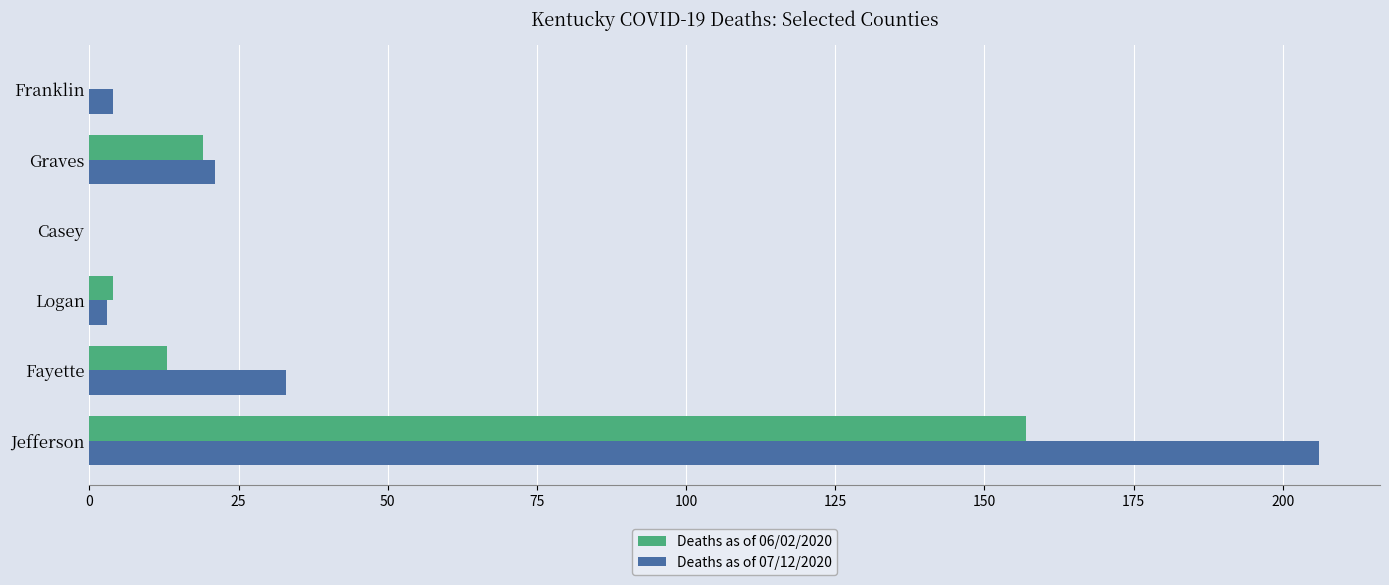

The Deaths as of 07/12/2020 series shows 85 at Casey. True or false?

False